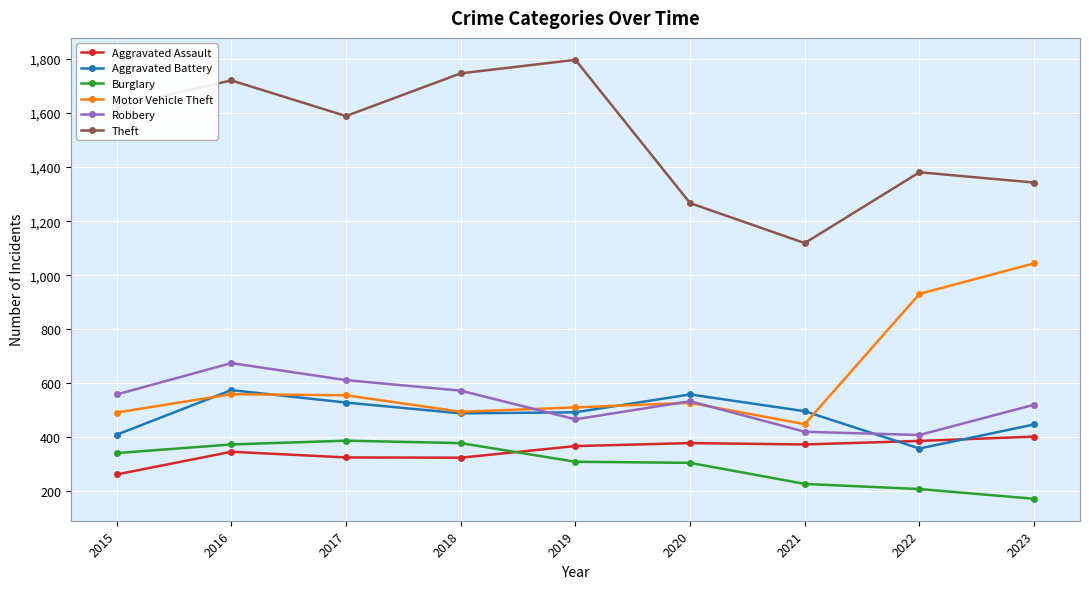

At which label does Burglary first exceed 310?

2015